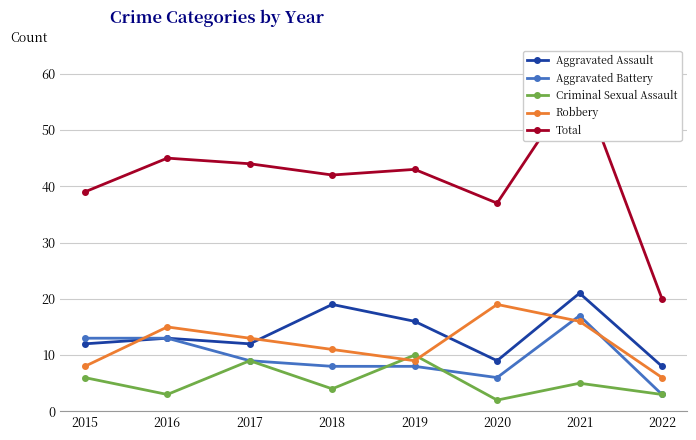

At how many categories does at least one series exceed 24?

7